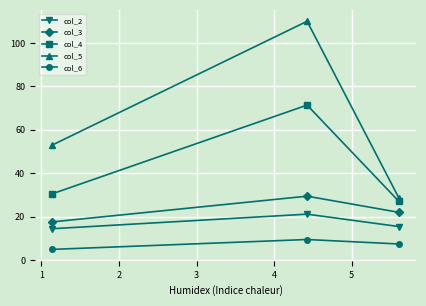

What is the difference between the maximum and minimum values in the col_6 series?

4.5